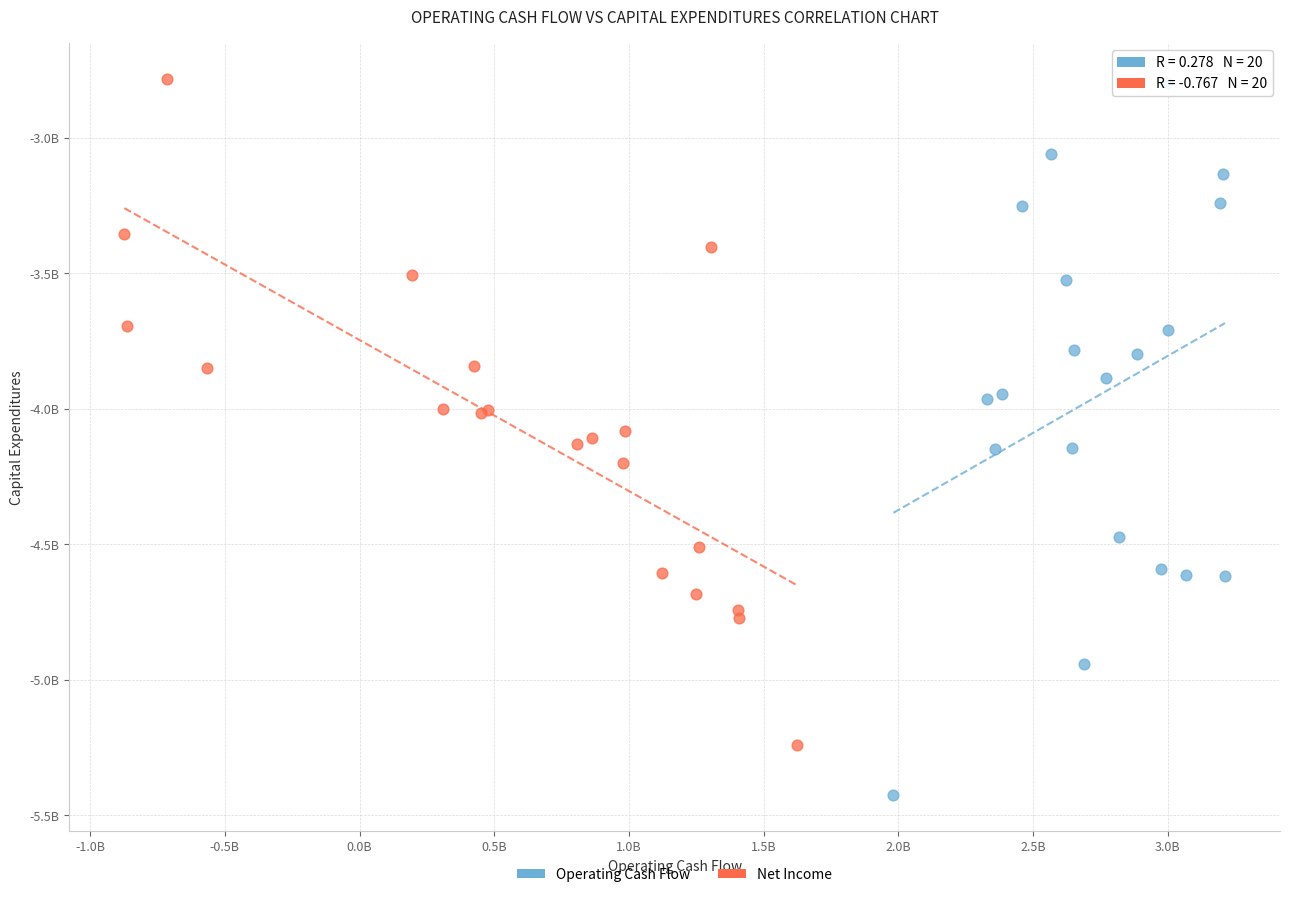

What are all the series names shown in the legend?

Operating Cash Flow, Net Income